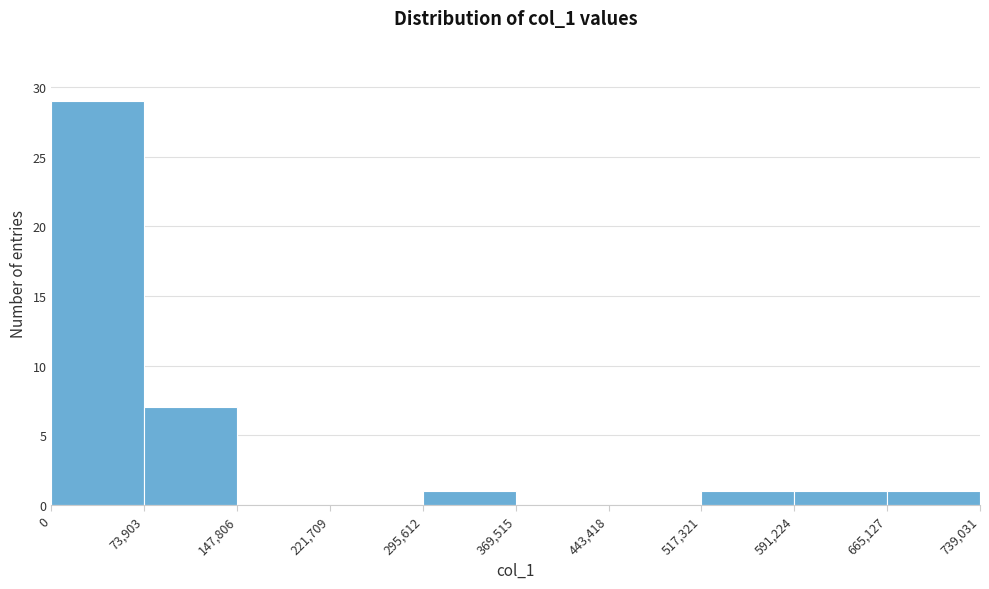

Which range on the x-axis has the tallest bar?

0 to 73,903